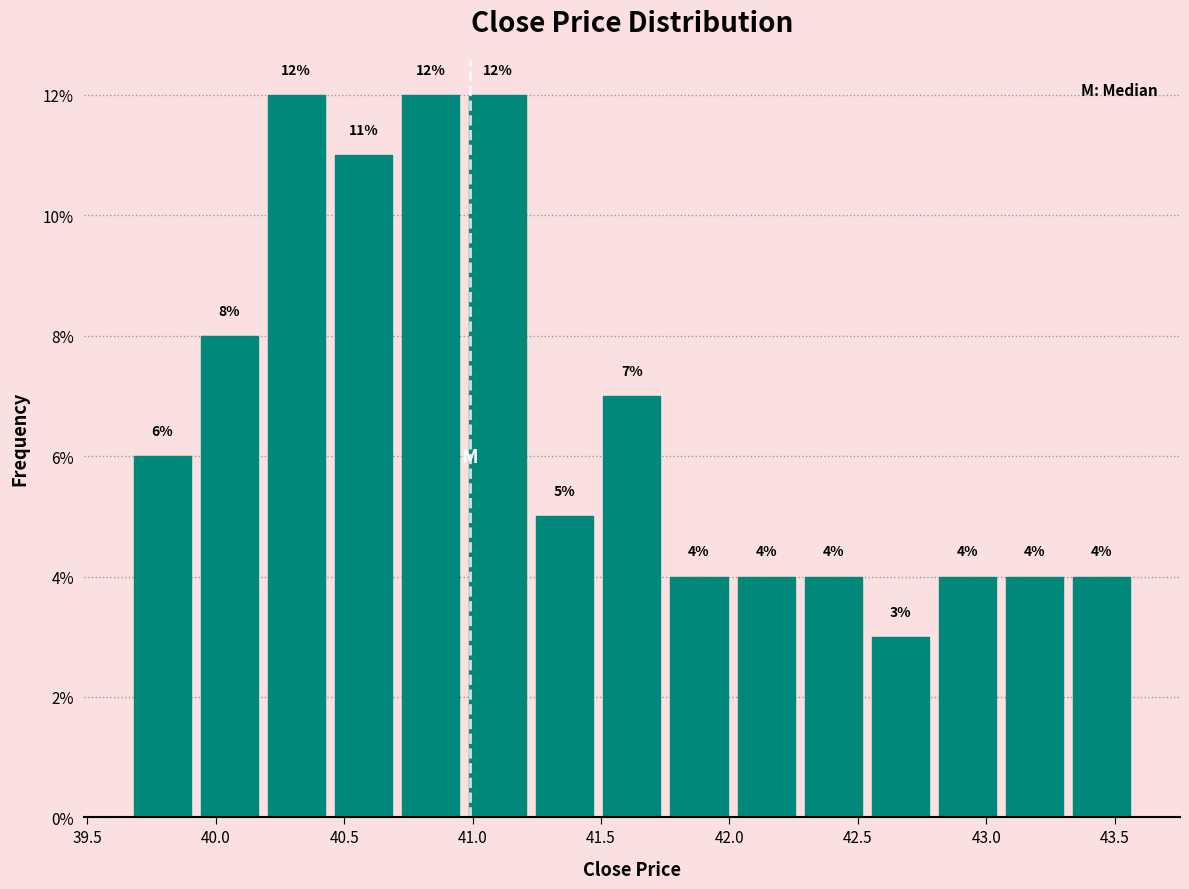

Reading left to right, list every bar in this chart as the range it spans on the x-axis followed by its height. The bar edges are not printed on the chart, so give them approximately, as read against the axis.

39.65 to 39.90: 6
39.90 to 40.20: 8
40.20 to 40.45: 12
40.45 to 40.70: 11
40.70 to 40.95: 12
40.95 to 41.25: 12
41.25 to 41.50: 5
41.50 to 41.75: 7
41.75 to 42.00: 4
42.00 to 42.25: 4
42.25 to 42.55: 4
42.55 to 42.80: 3
42.80 to 43.05: 4
43.05 to 43.30: 4
43.30 to 43.60: 4